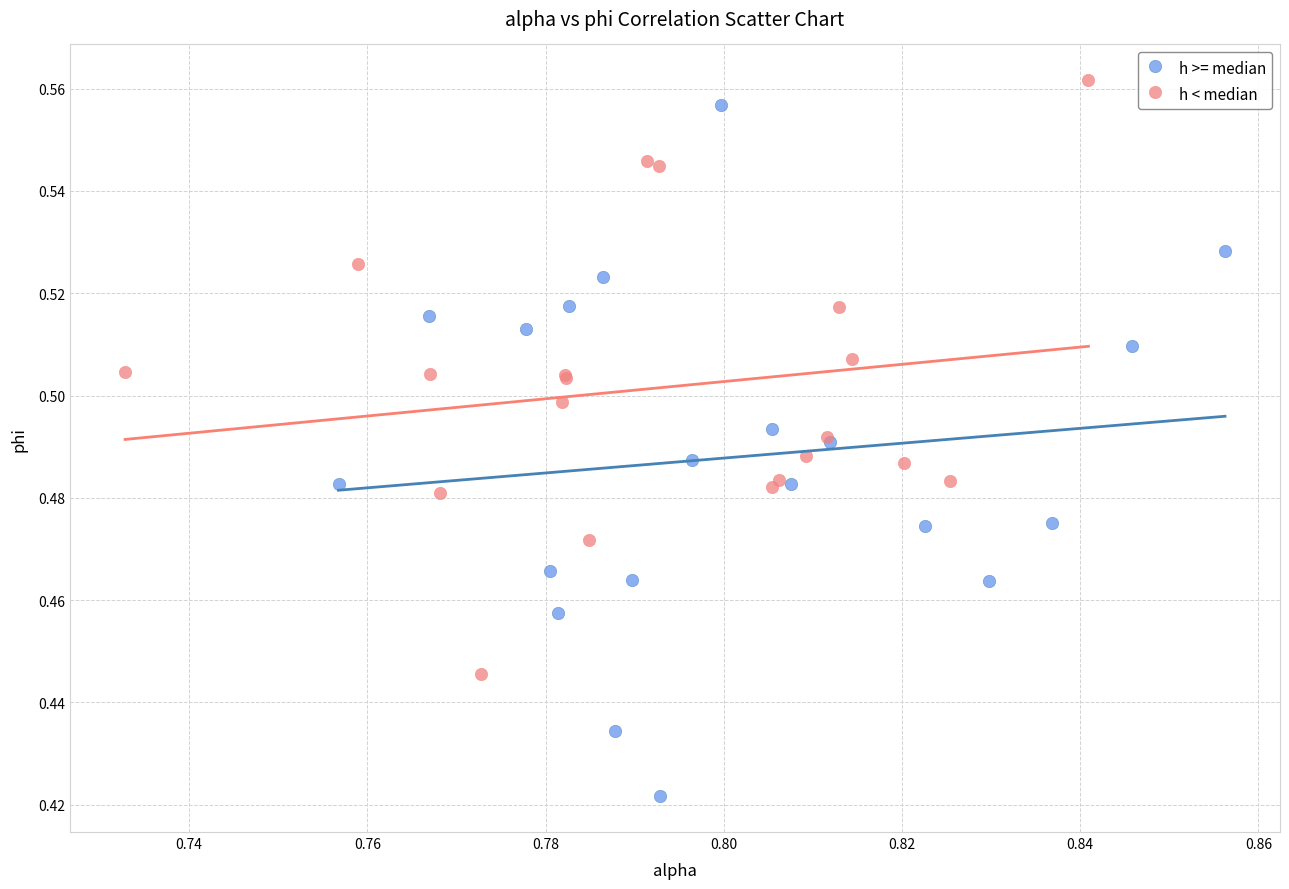

Which series has the widest spread of Y values?

h >= median